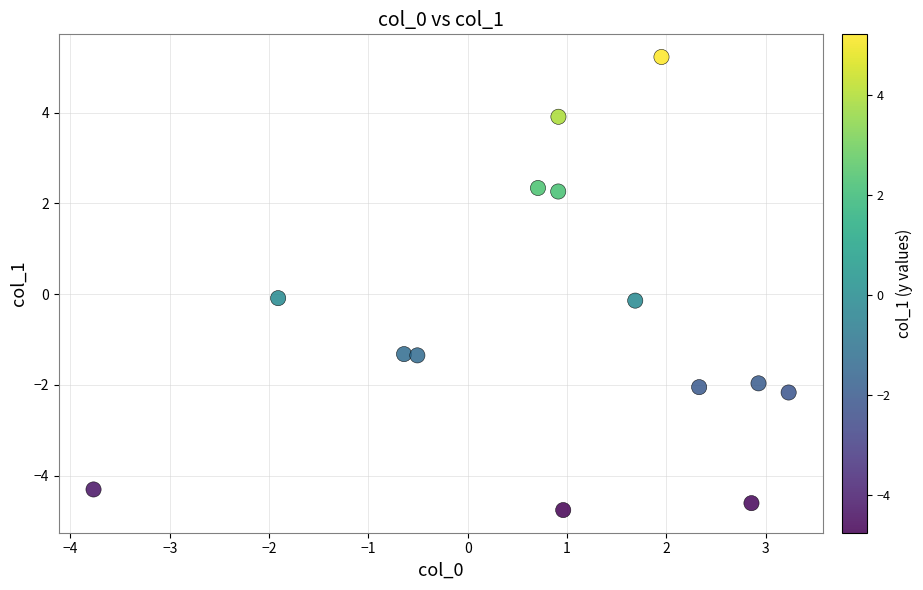

What is the range of X values (max minus min)?

7.0